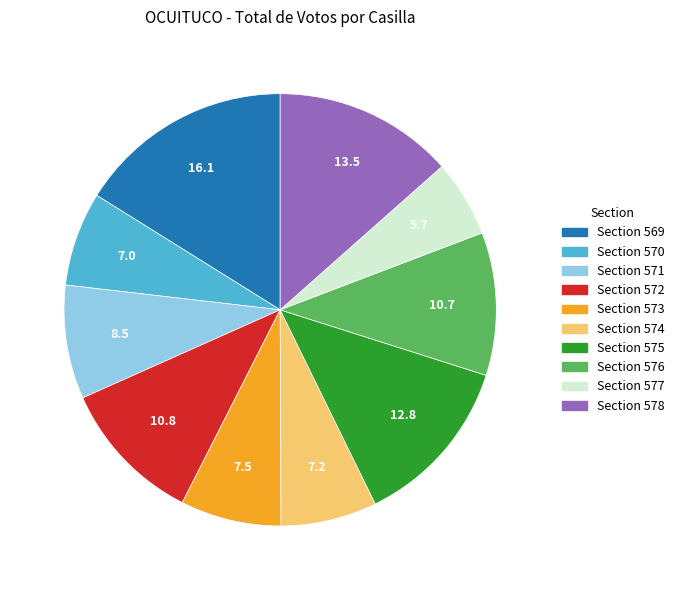

Is there any slice that represents more than half of the pie?

No